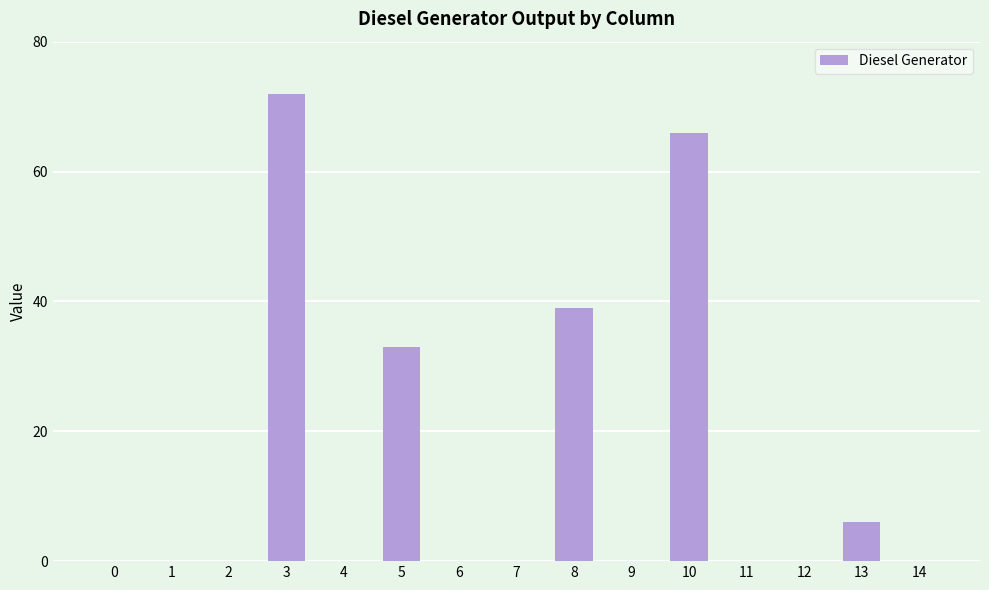

Which label corresponds to the largest value in the chart?

3